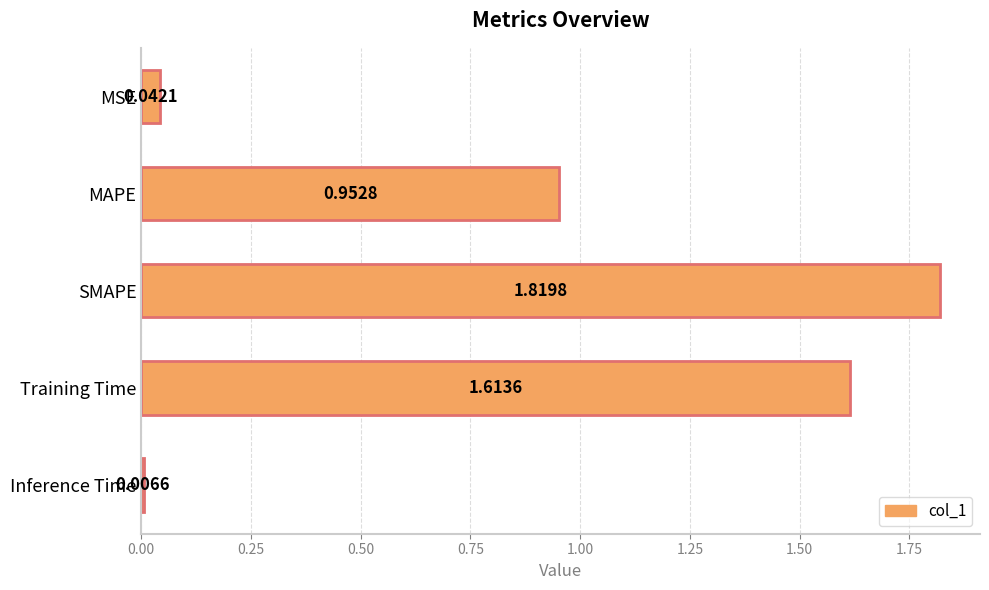

What is the label of the 2nd bar from the top?

MAPE